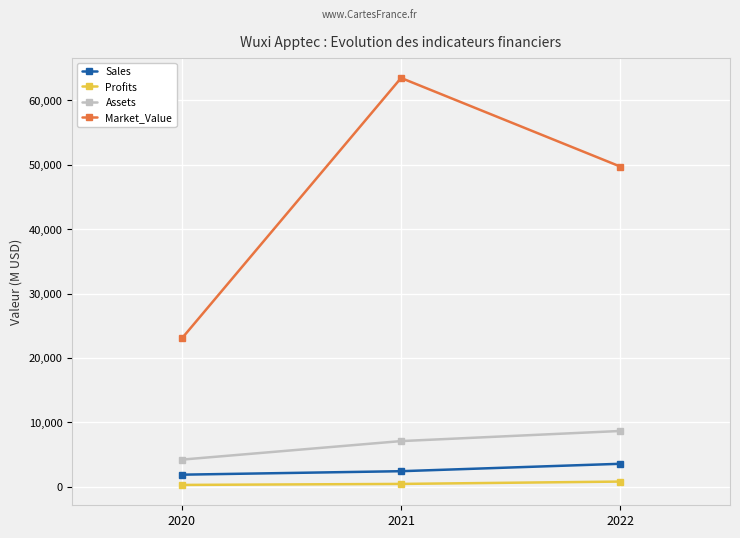

Which category has the highest value across all series?

2021